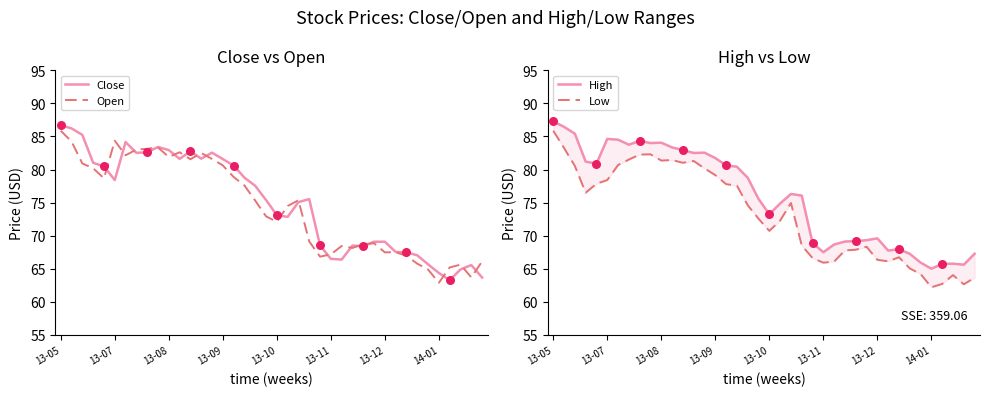

At how many categories does at least one series exceed 83?

10